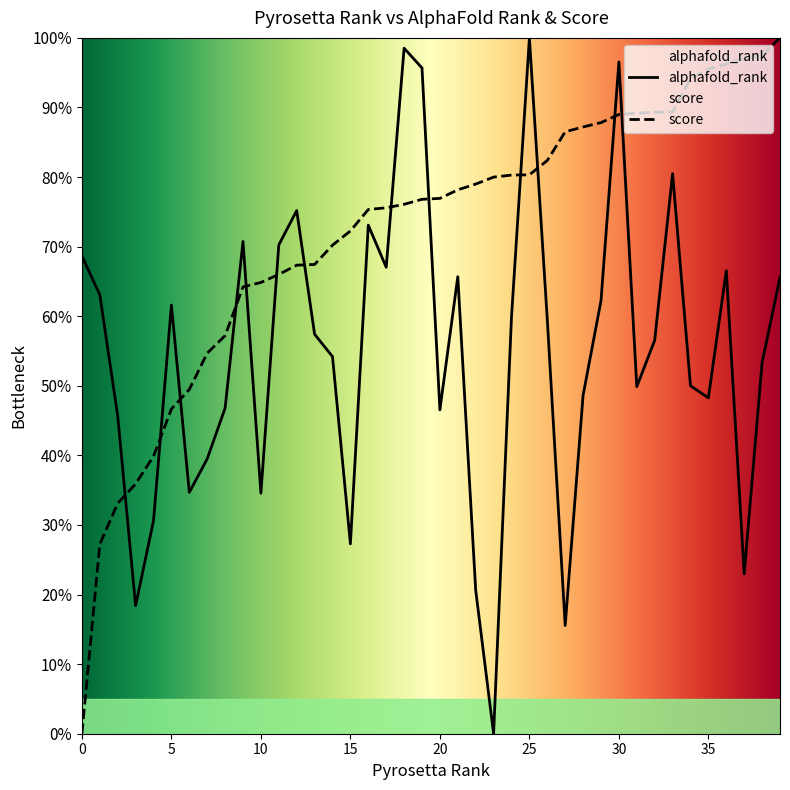

Where is score nearest to the value 50?

6